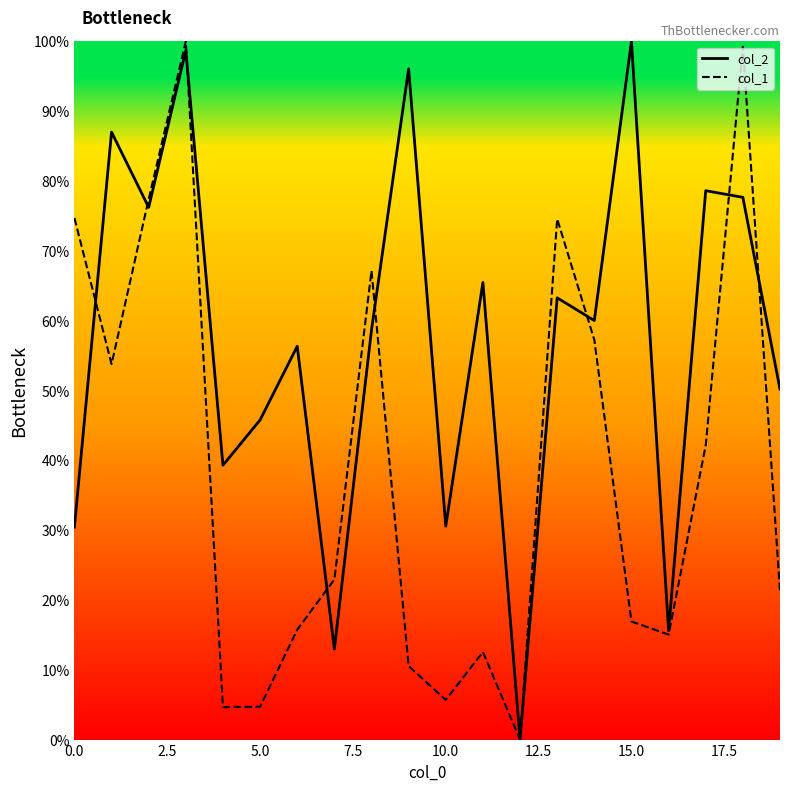

The col_1 series shows 74.7 at 0.0. True or false?

True